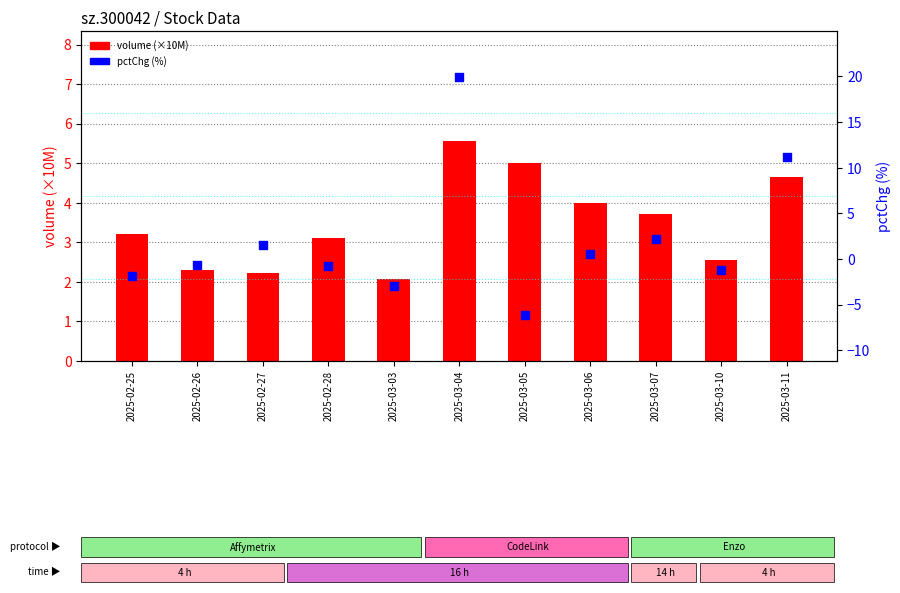

What are all the series names shown in the legend?

volume (×10M), pctChg (%)